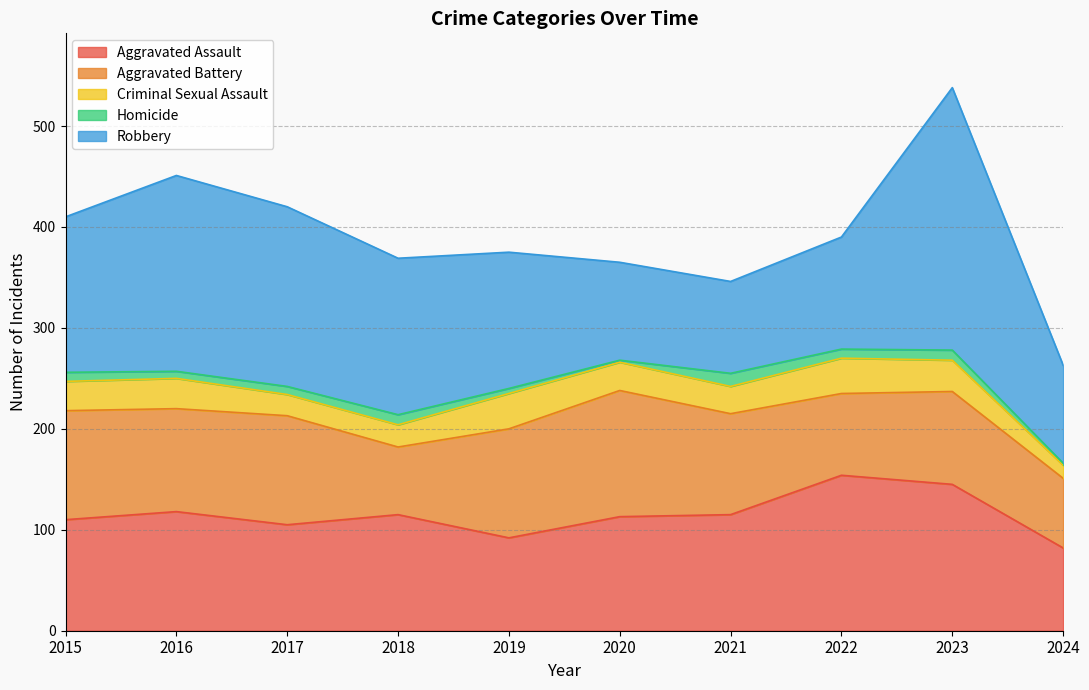

How many interior local peaks does the Aggravated Battery series have?

3